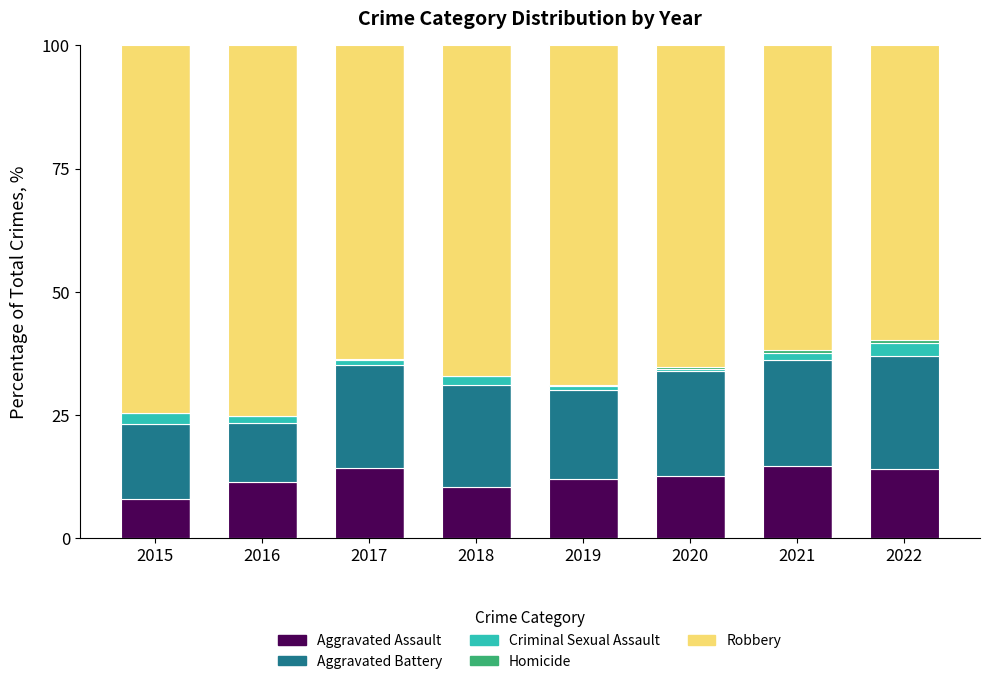

What is the highest value of the Aggravated Assault series?

14.6